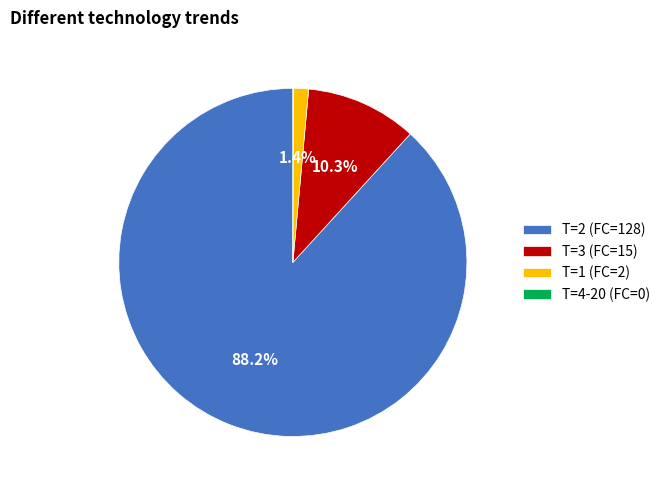

Does T=2 (FC=128) account for over 50% of the chart?

Yes